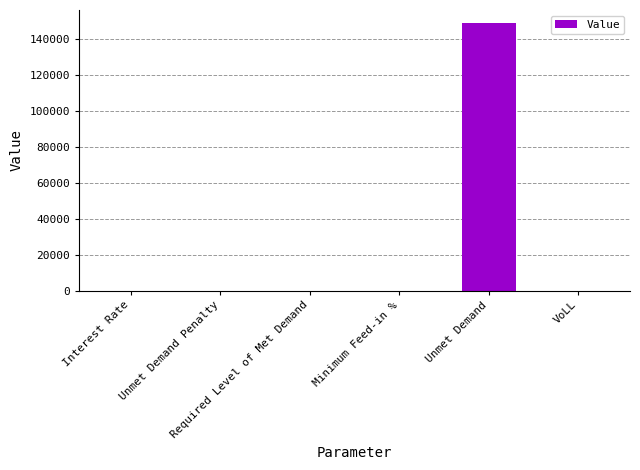

What is the greatest value displayed?

148585.5